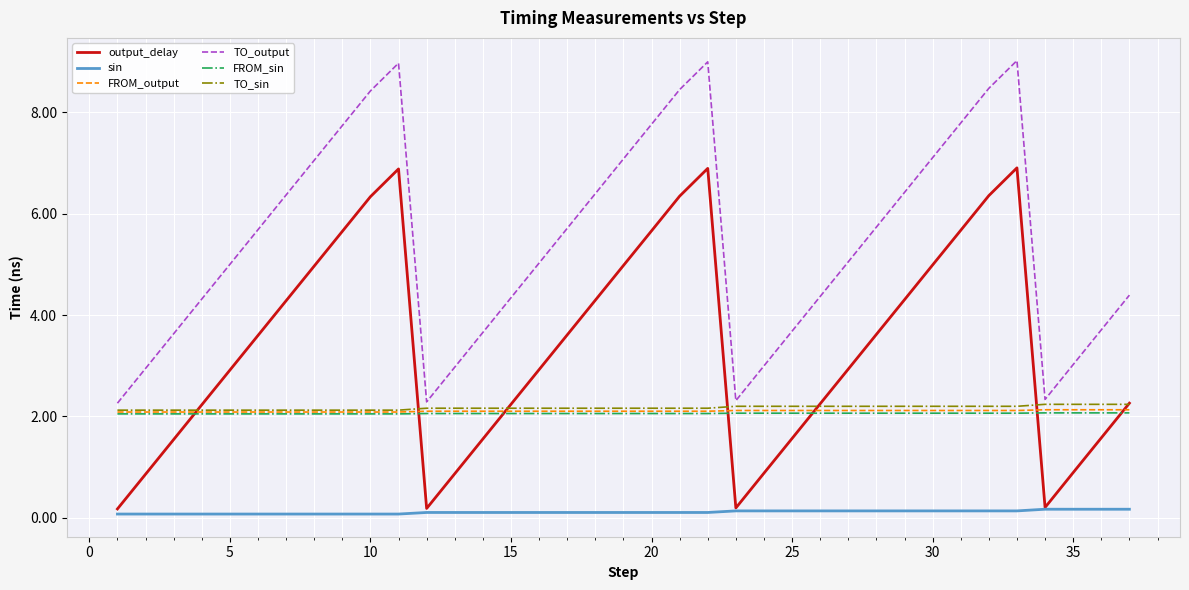

What is the highest value of the FROM_output series?

2.1